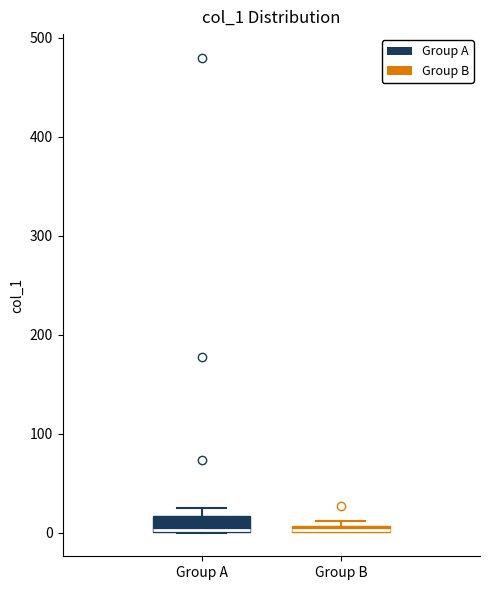

Where is the upper edge of the box for Group A on the y-axis? The values are not printed on the chart, so give them approximately, as read against the axis.

20